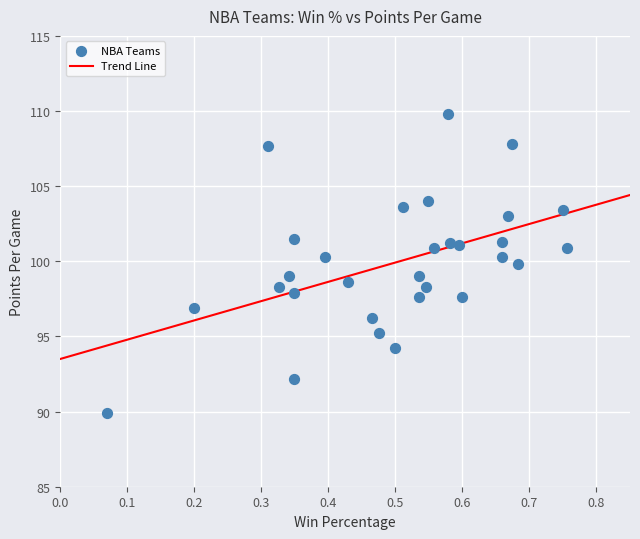

What is the range of X values (max minus min)?

0.7